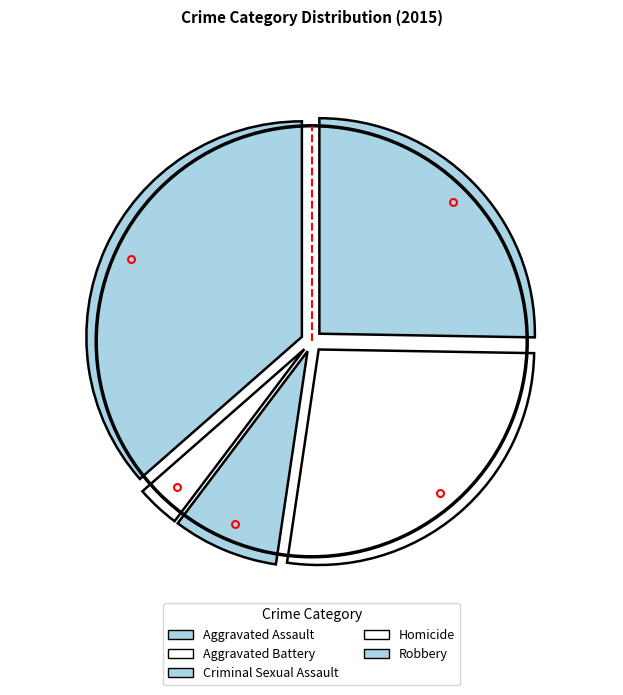

Is there any slice that represents more than half of the pie?

No